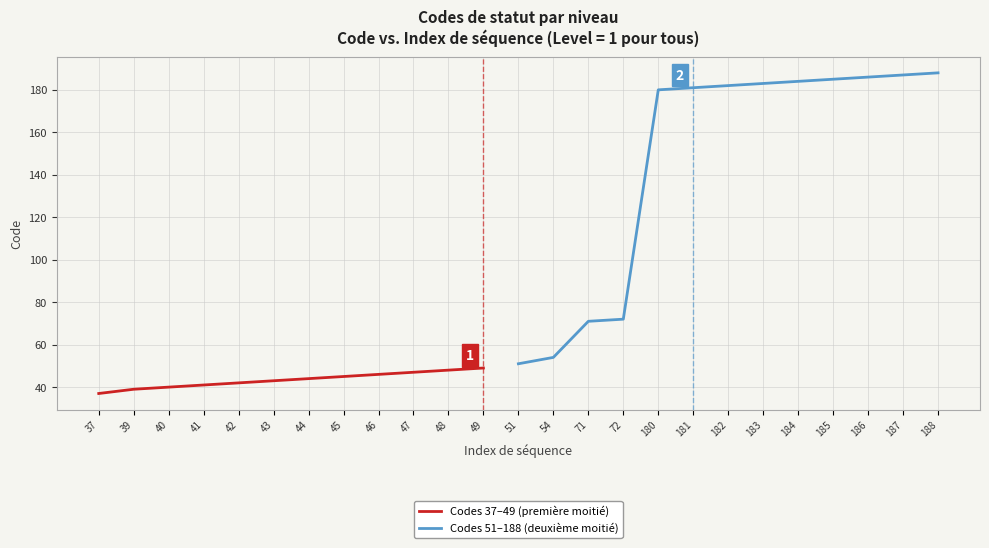

Rank the categories by value from highest to lowest.

188, 187, 186, 185, 184, 183, 182, 181, 180, 72, 71, 54, 51, 49, 48, 47, 46, 45, 44, 43, 42, 41, 40, 39, 37